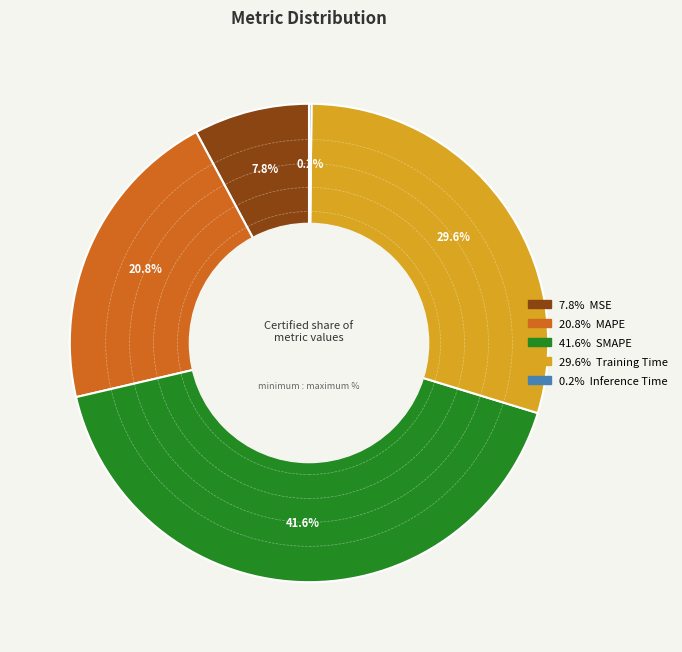

Is there a majority slice in this chart?

No